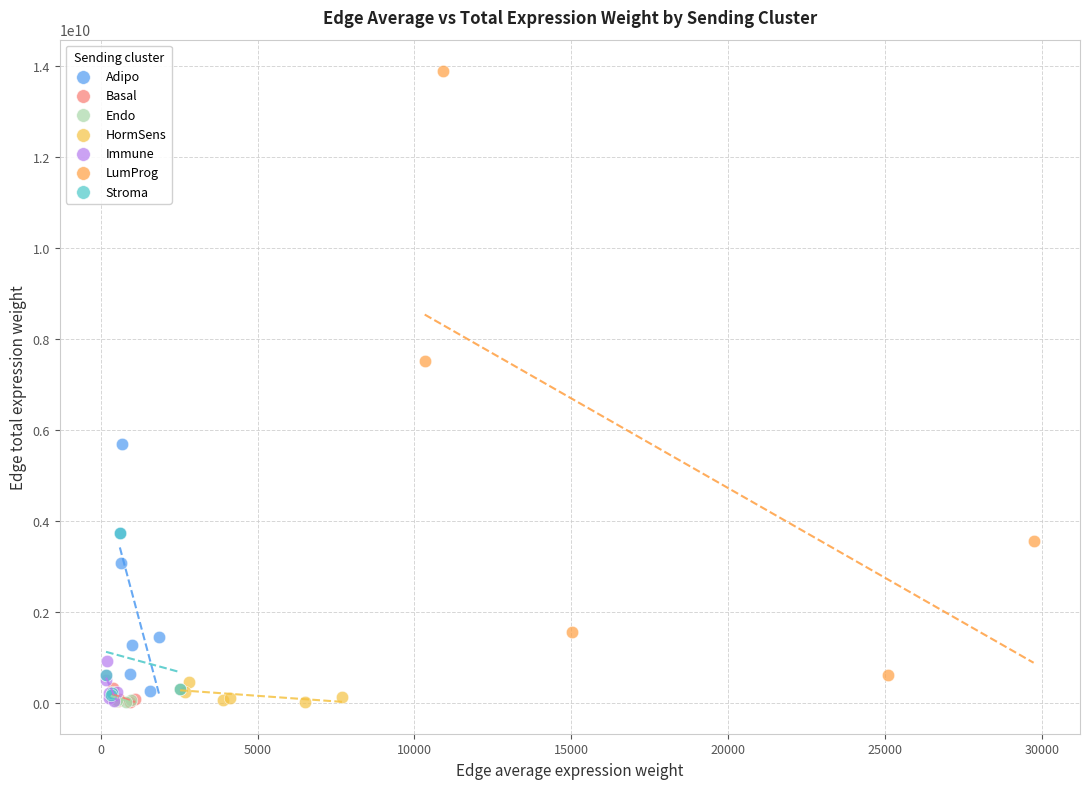

Which series contains the highest Y value?

LumProg